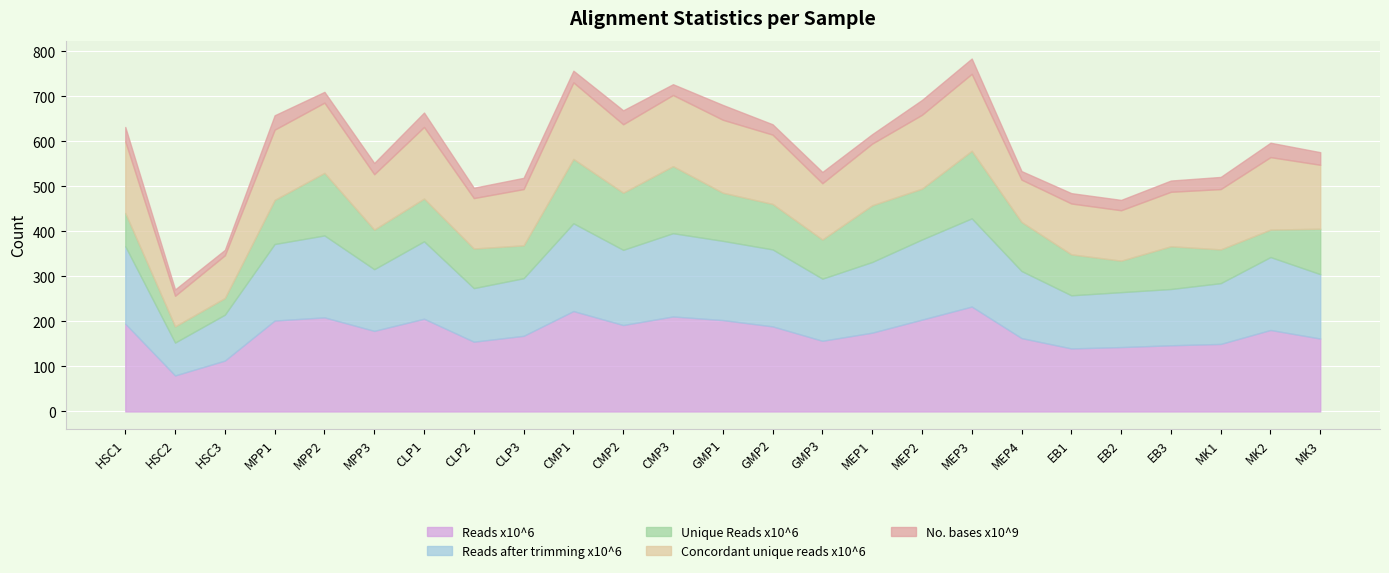

Read the Unique Reads x10^6 value at GMP1, to the nearest 50.

100